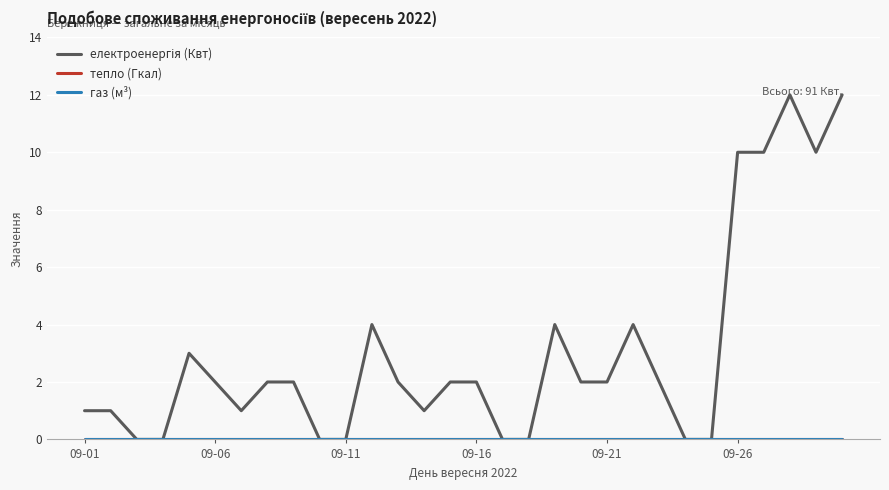

Does the chart have visible grid lines?

Yes